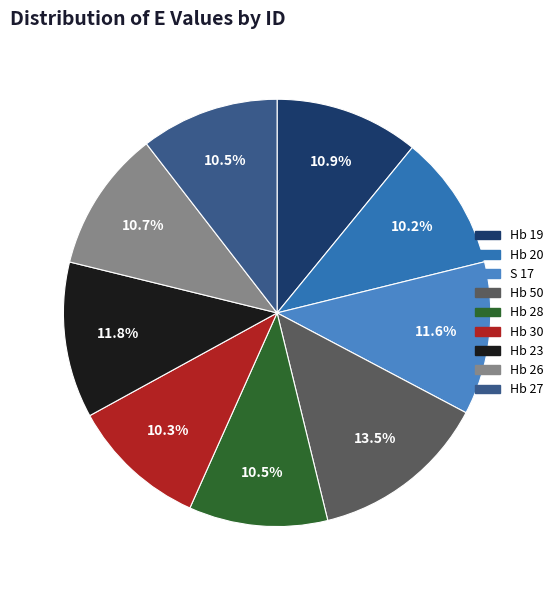

What percentage is the Hb 50 slice, to the nearest percent?

13%